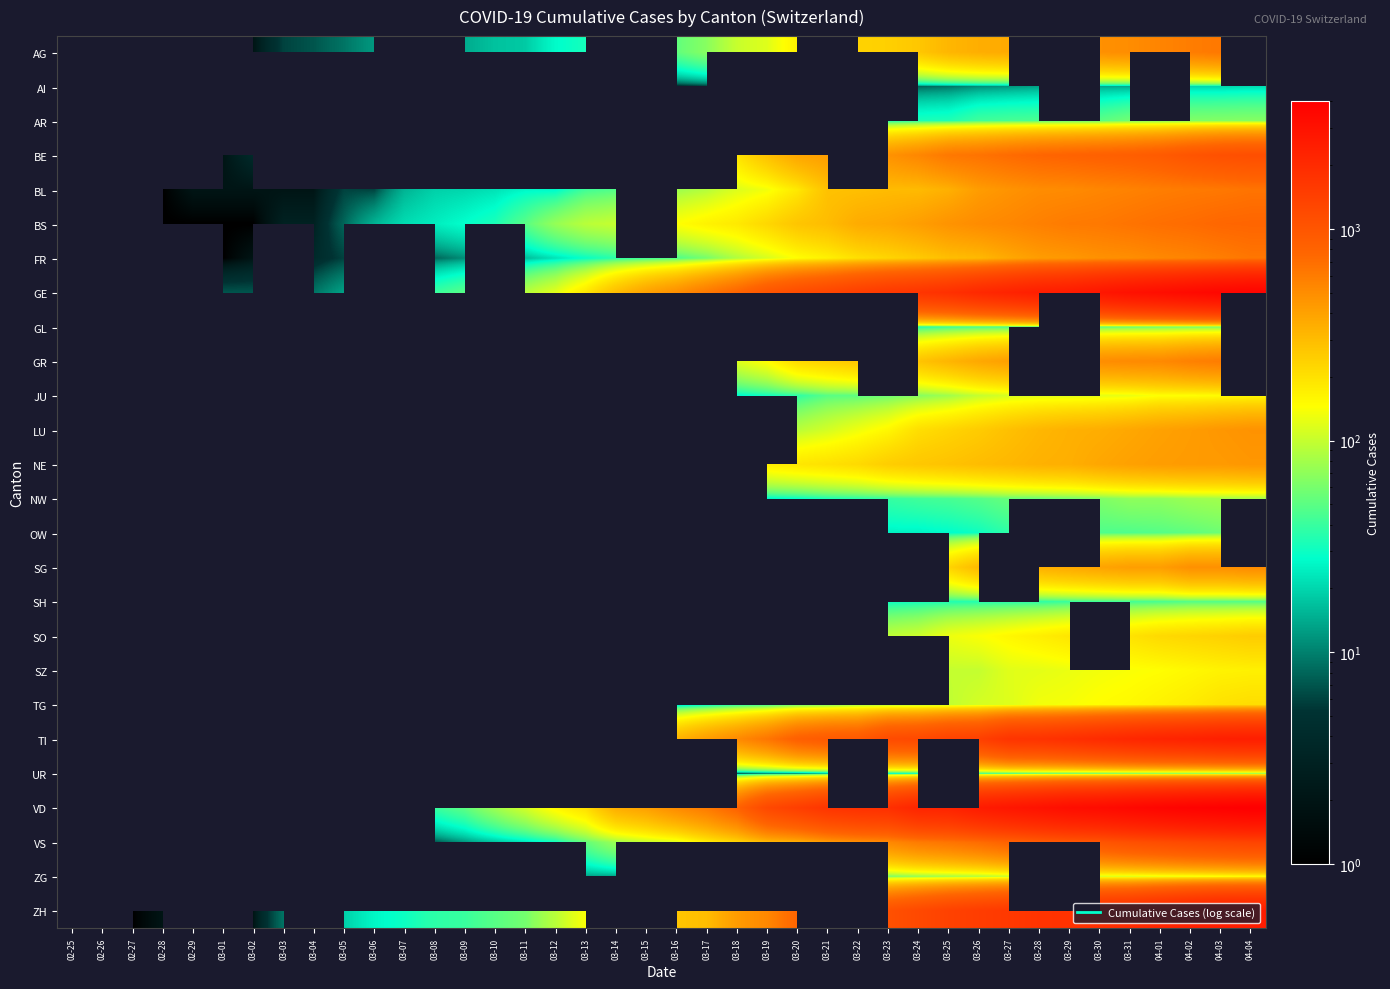

Is it true that TI equals 58.0 at 03-08?

True